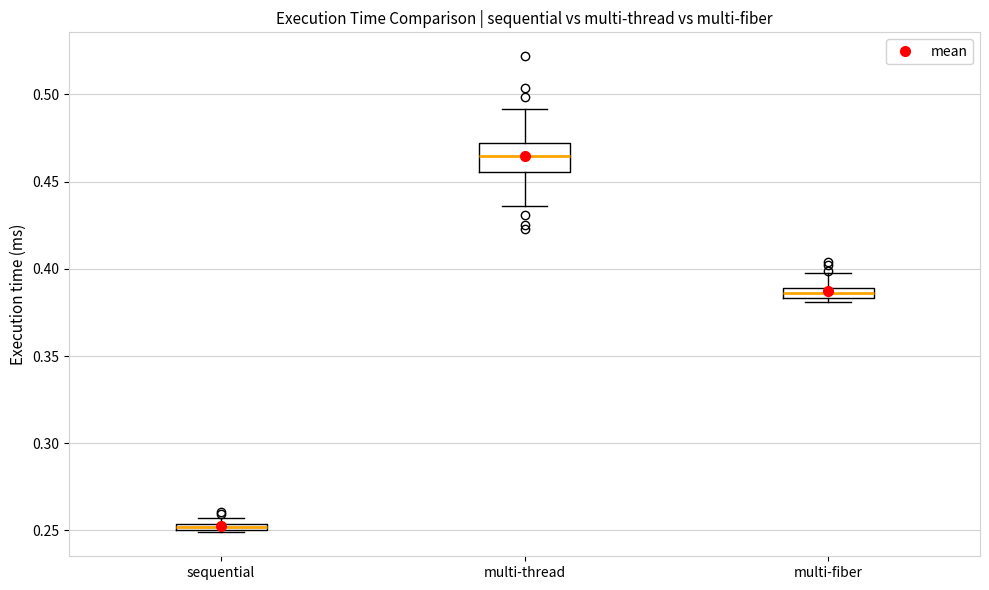

Which box is the tallest, from its lower edge to its upper edge?

multi-thread